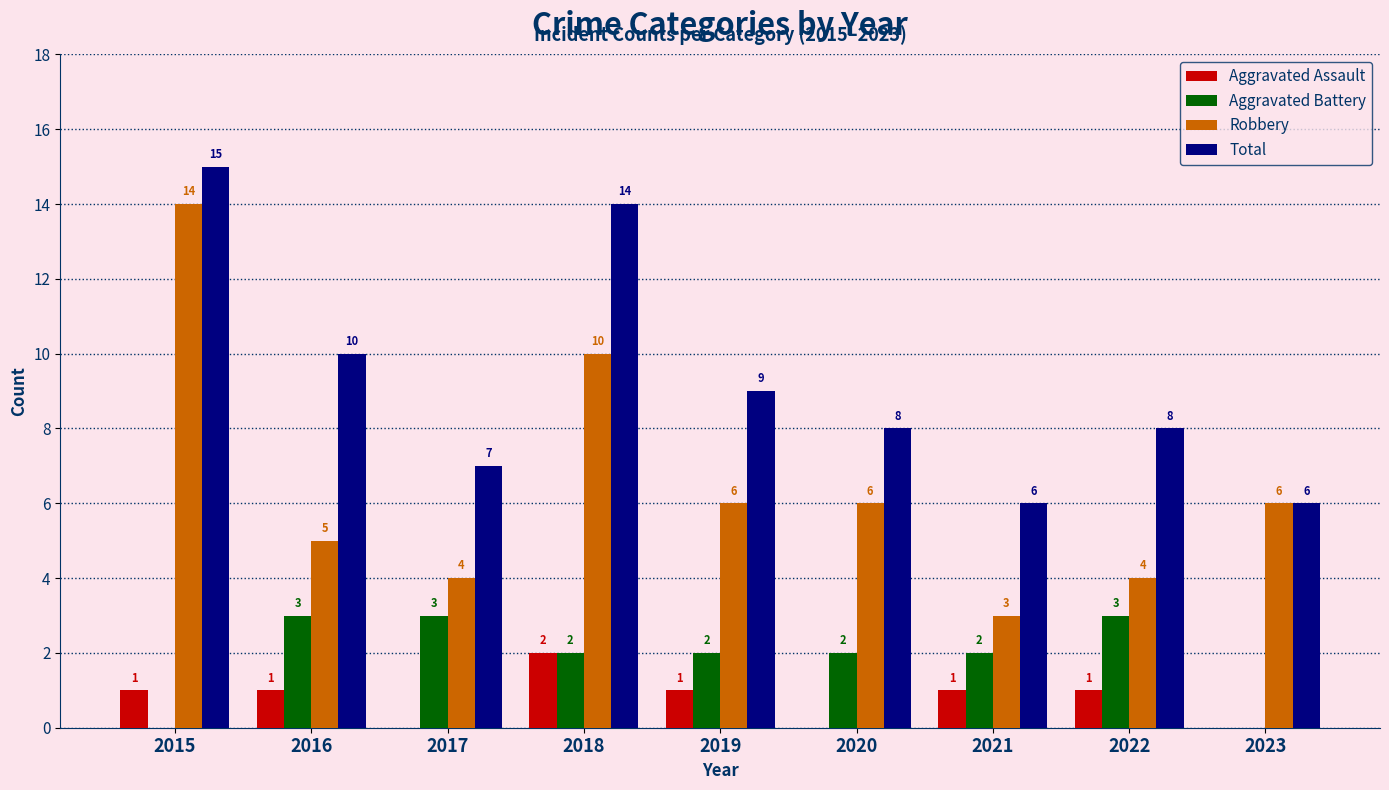

Reading left to right, transcribe all the data shown in this chart.

Aggravated Assault: 1	1	0	2	1	0	1	1	0
Aggravated Battery: 0	3	3	2	2	2	2	3	0
Robbery: 14	5	4	10	6	6	3	4	6
Total: 15	10	7	14	9	8	6	8	6